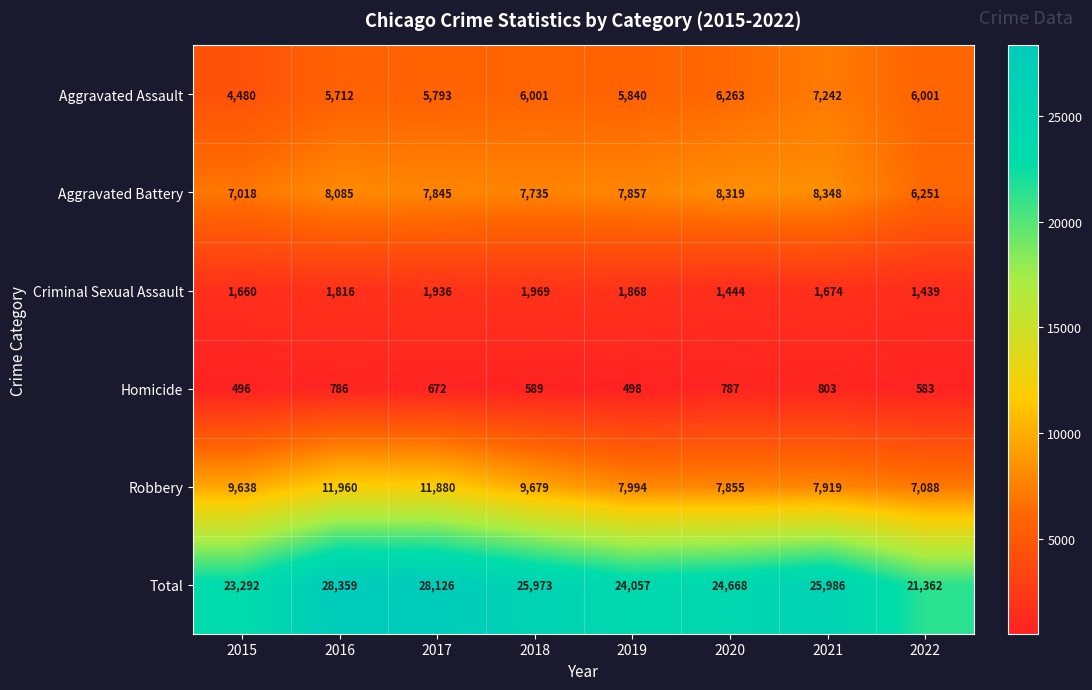

What is the sum of the Robbery values at 2018 and 2016?

21639